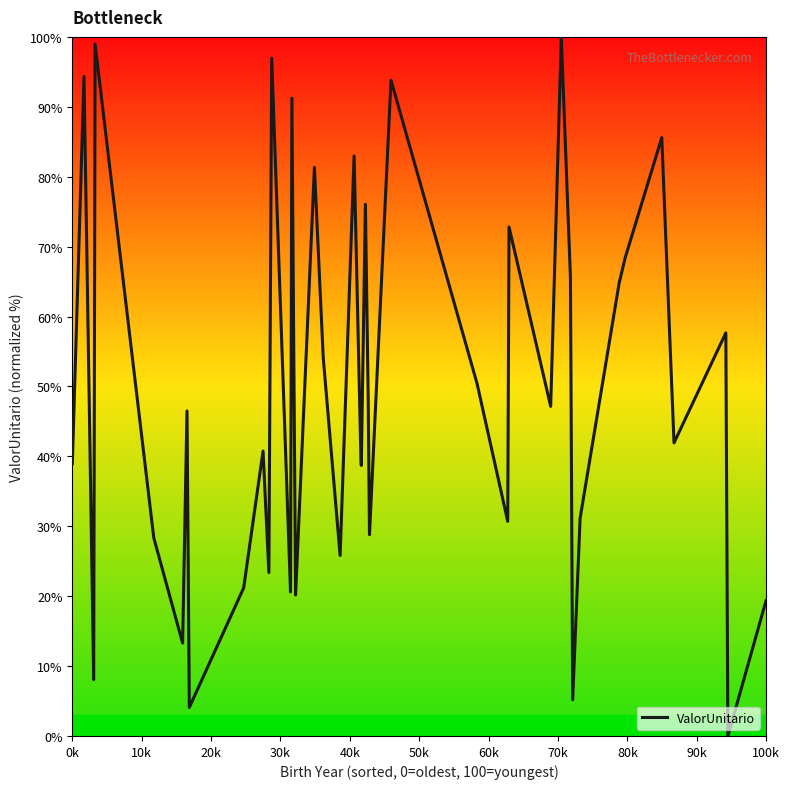

What is the difference between the maximum and minimum values?

100.0